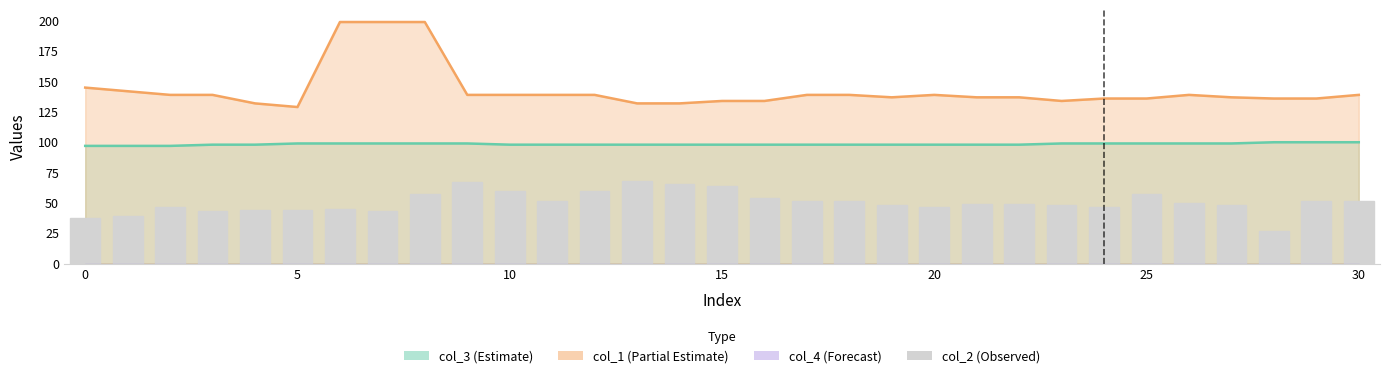

What is the smallest value displayed?

27